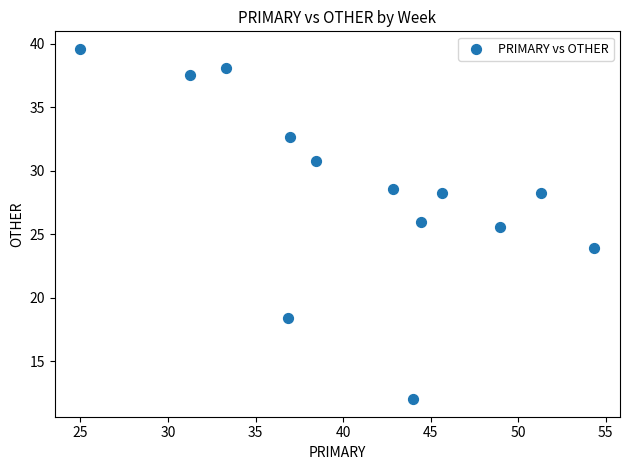

What Y value in the scatter plot is closest to 25?

25.5